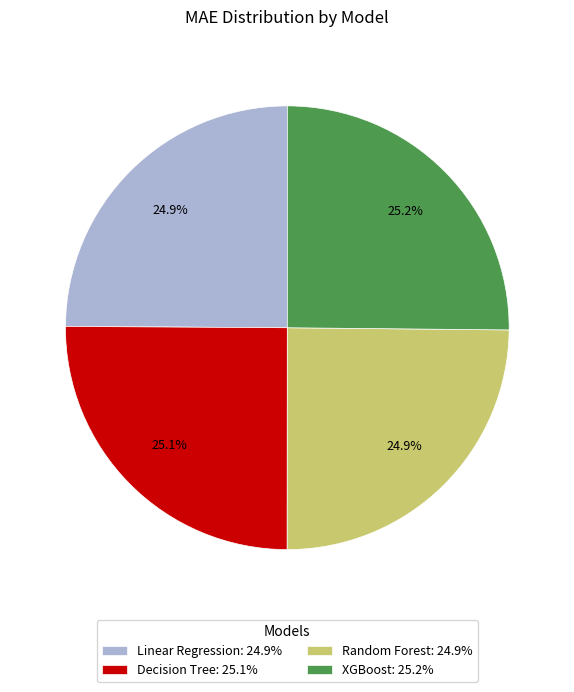

What portion of the pie excludes Decision Tree?

74.9%